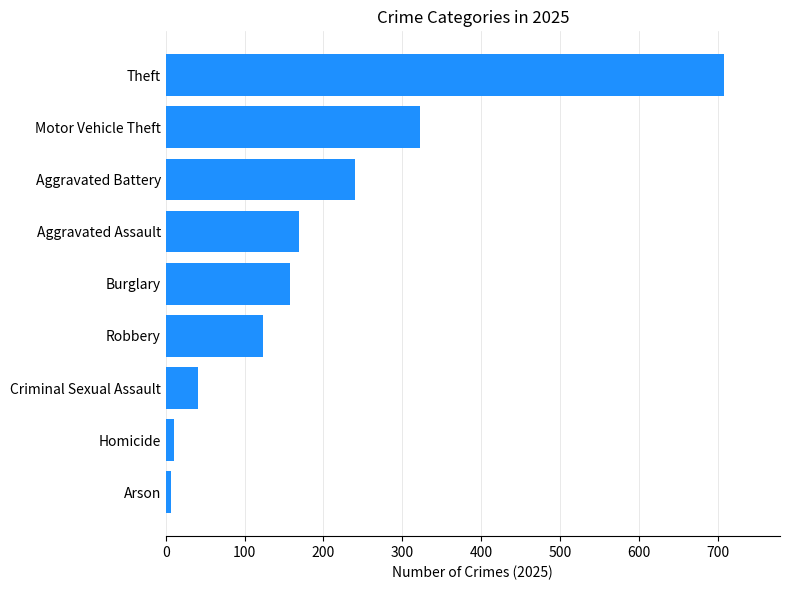

How many values are below 158?

4